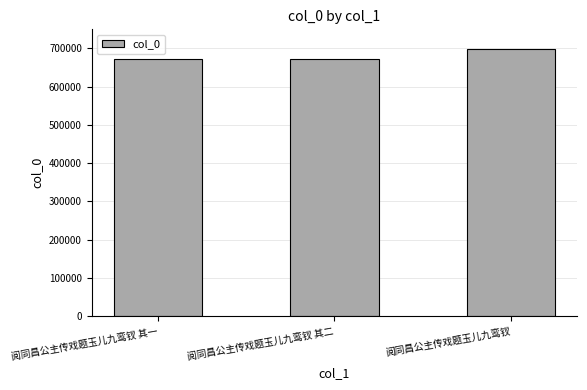

How many series are shown in this chart?

1